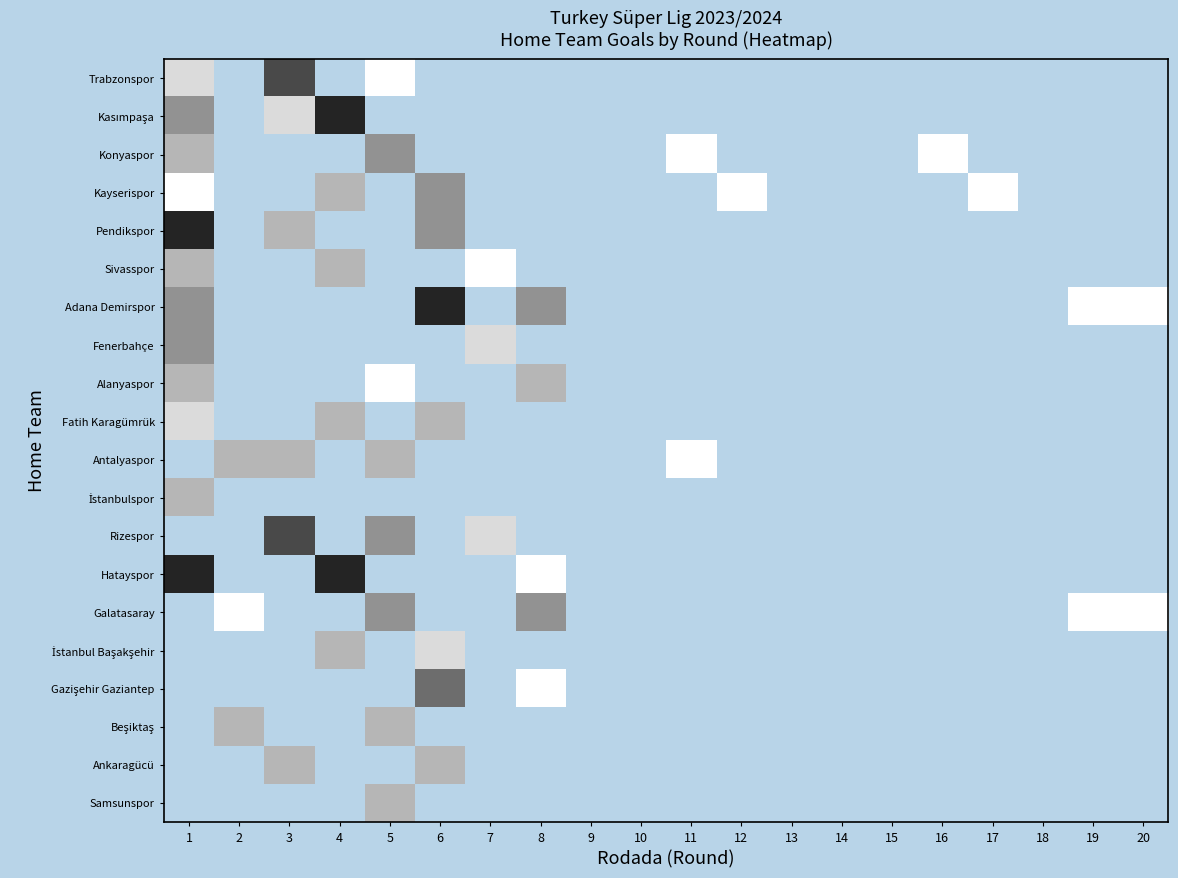

How many distinct data groups are displayed?

20